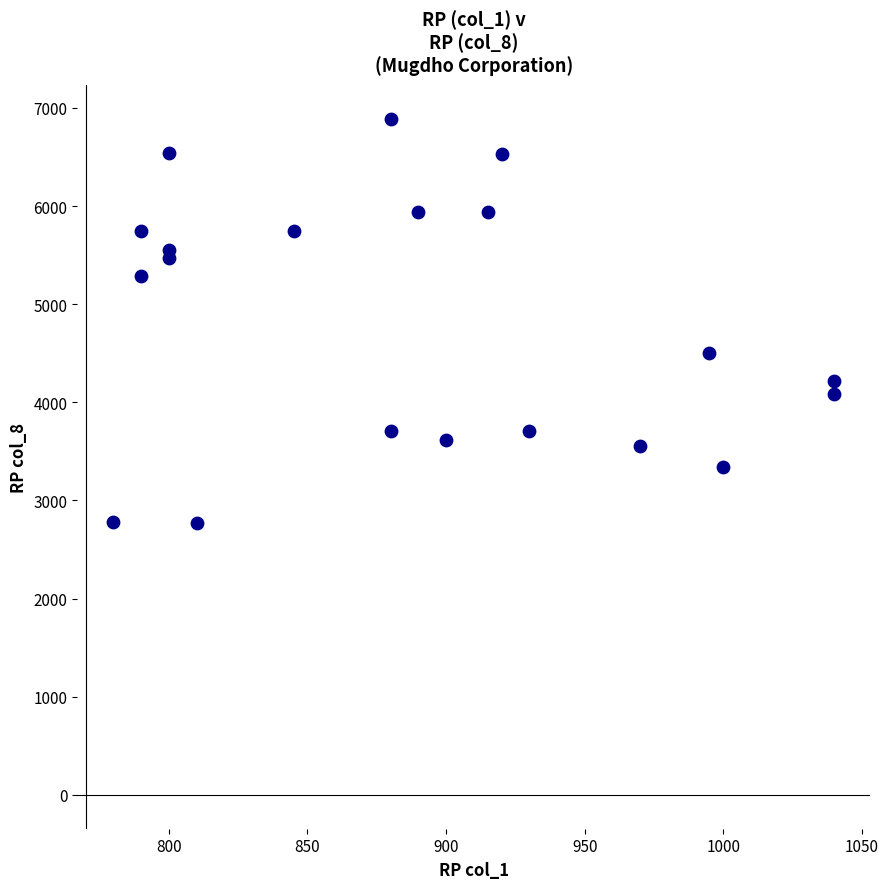

What is the range of X values (max minus min)?

260